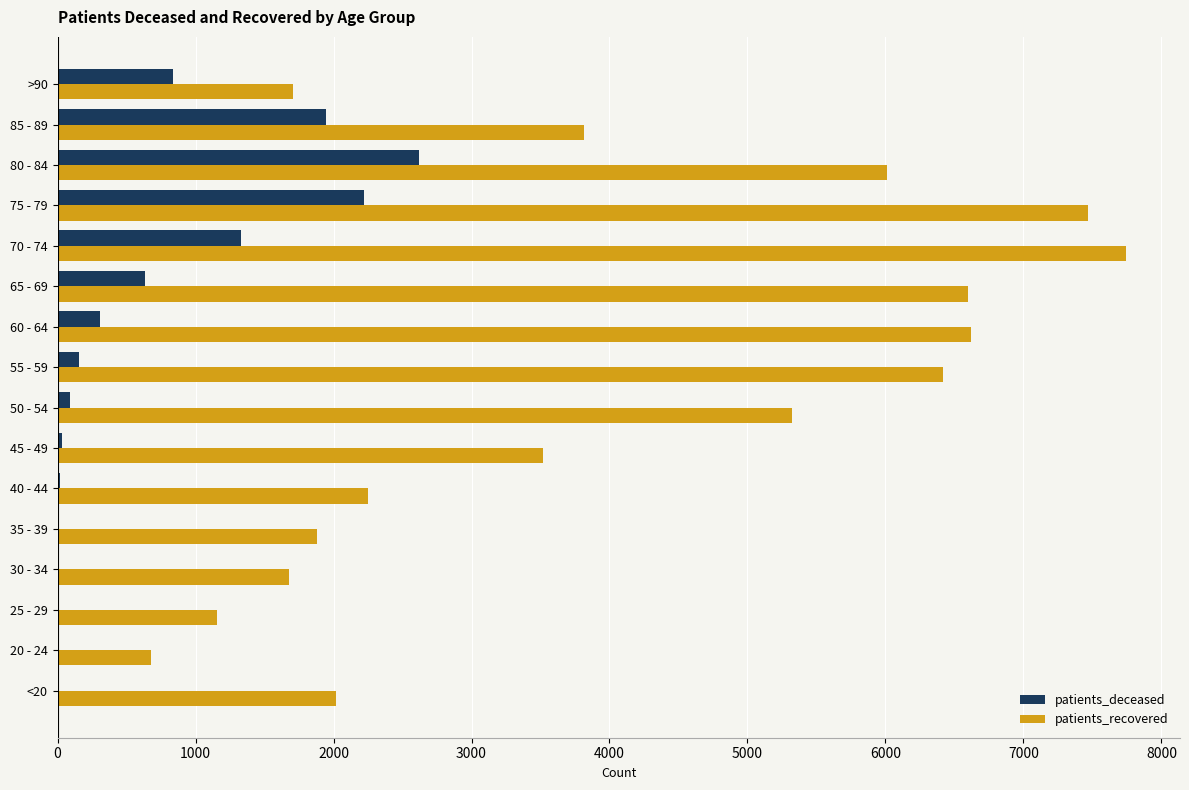

What is the highest value of the patients_recovered series?

7745